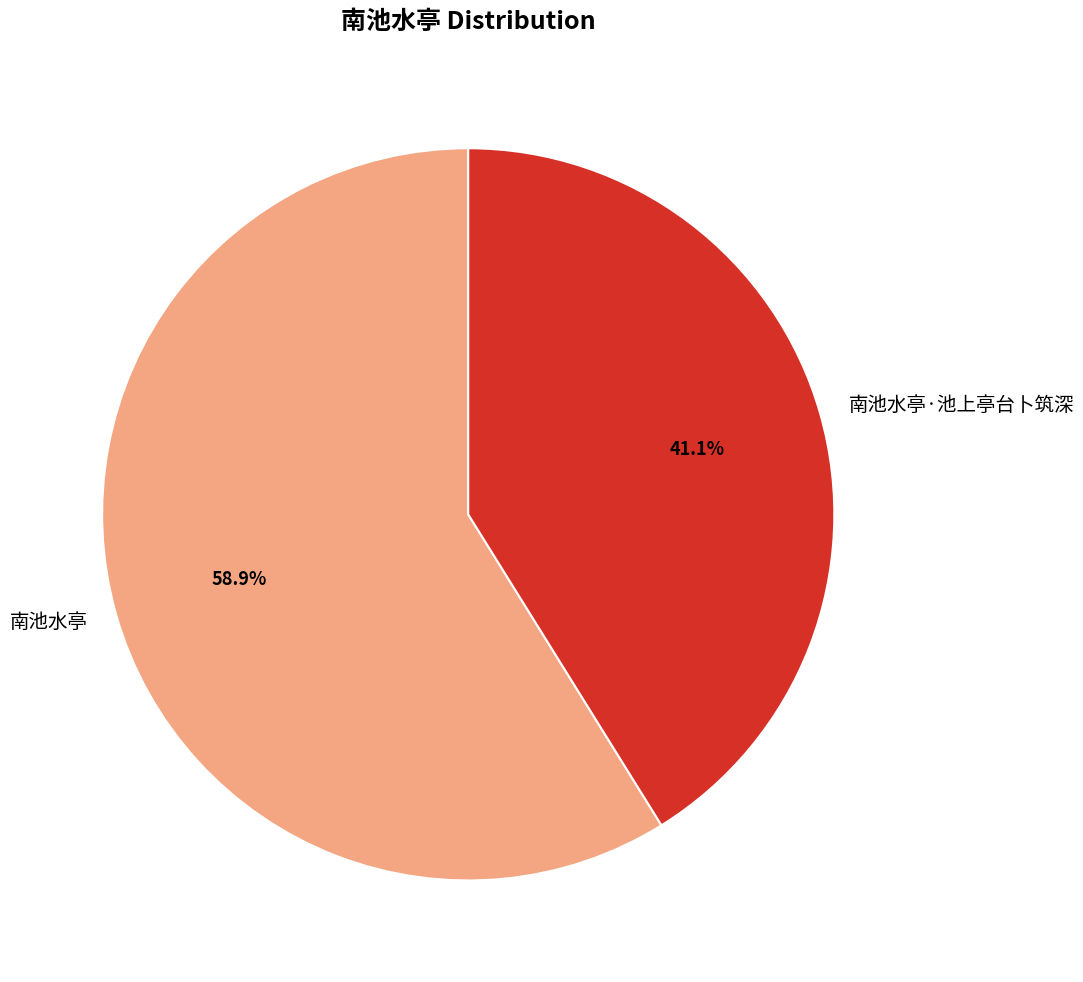

Which slice is the largest?

南池水亭